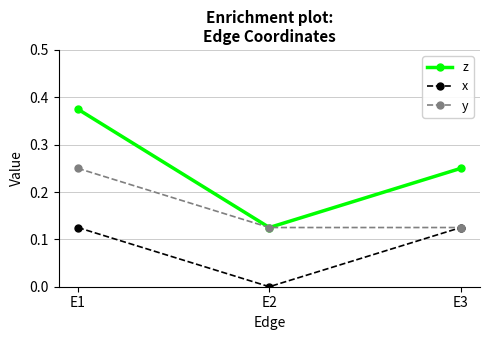

Which series has the largest range (max minus min)?

z